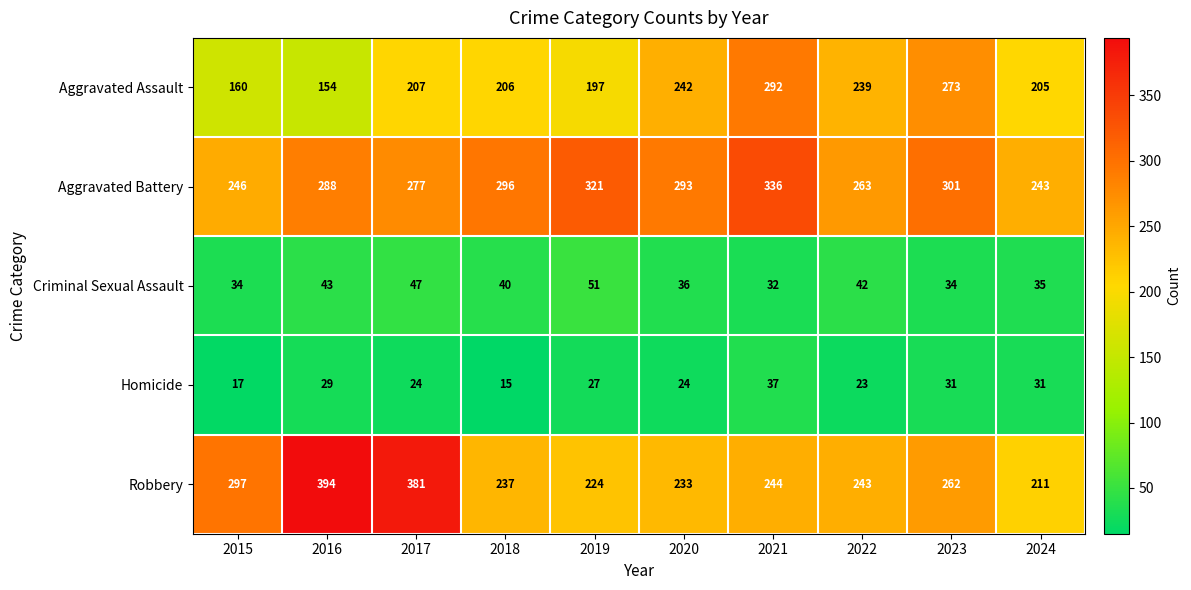

Where does the Aggravated Battery series first go above 293?

2018